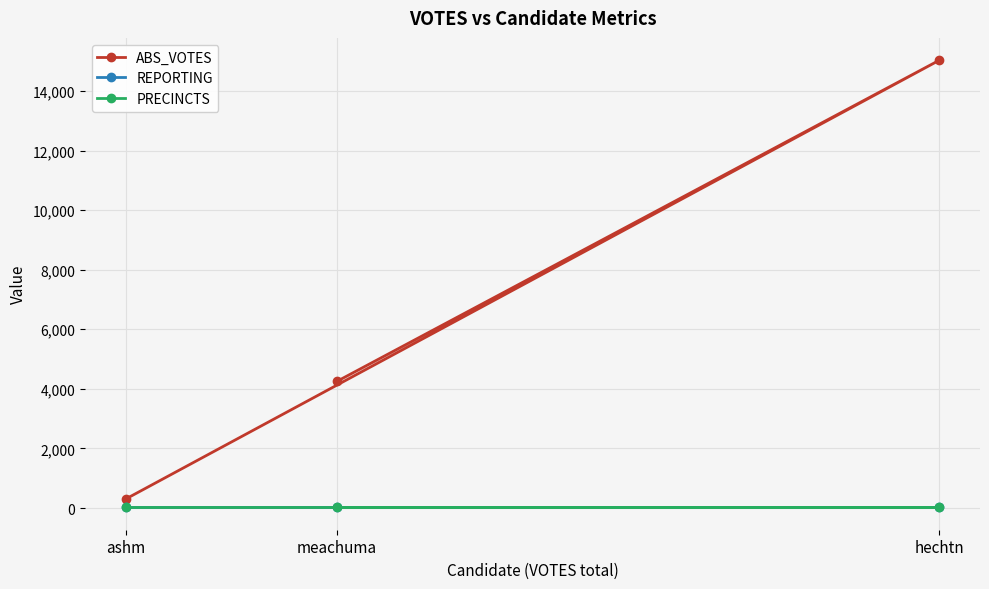

True or false: REPORTING has a value of 35 at hechtn.

False